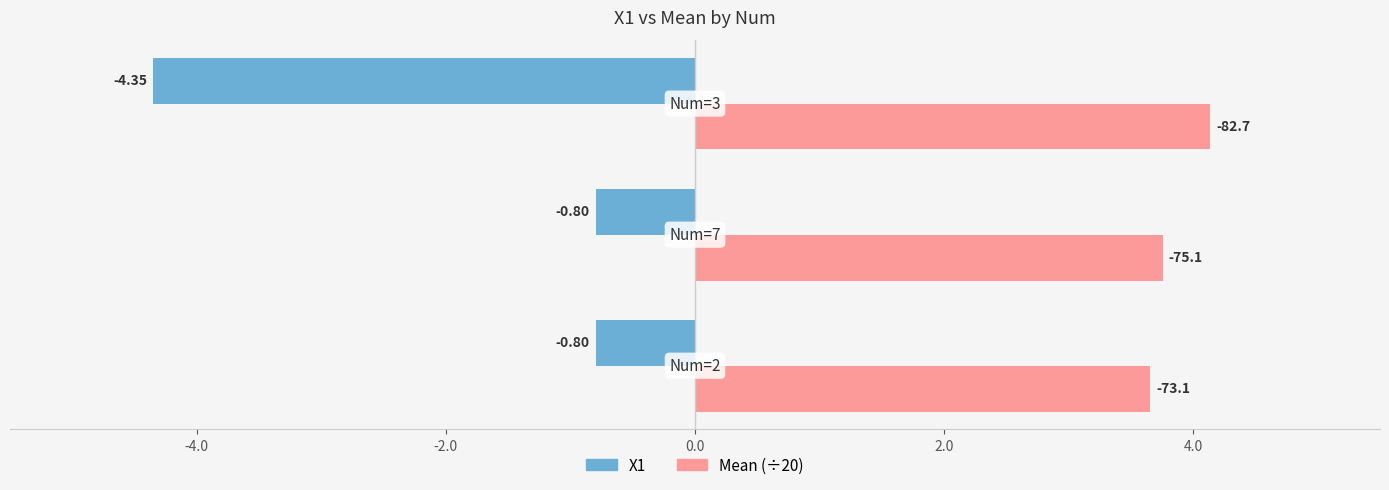

Which series has the largest range (max minus min)?

X1